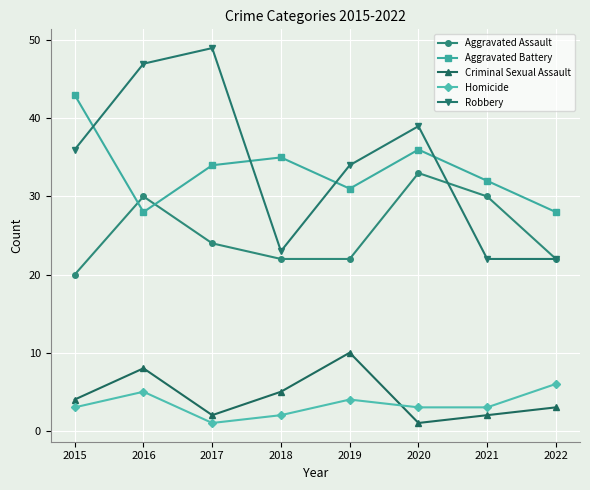

Read the Aggravated Battery value at 2017, to the nearest 5.

35